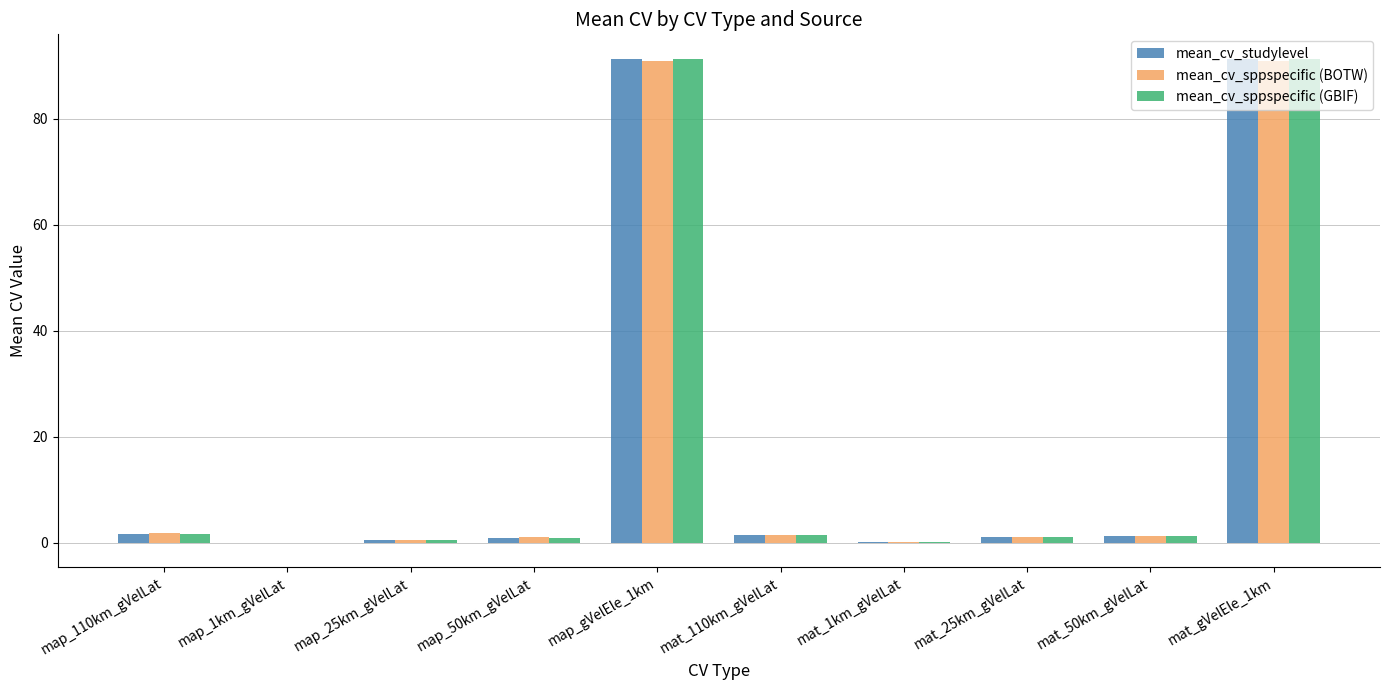

The mean_cv_sppspecific (BOTW) series shows 1.2 at mat_25km_gVelLat. True or false?

True